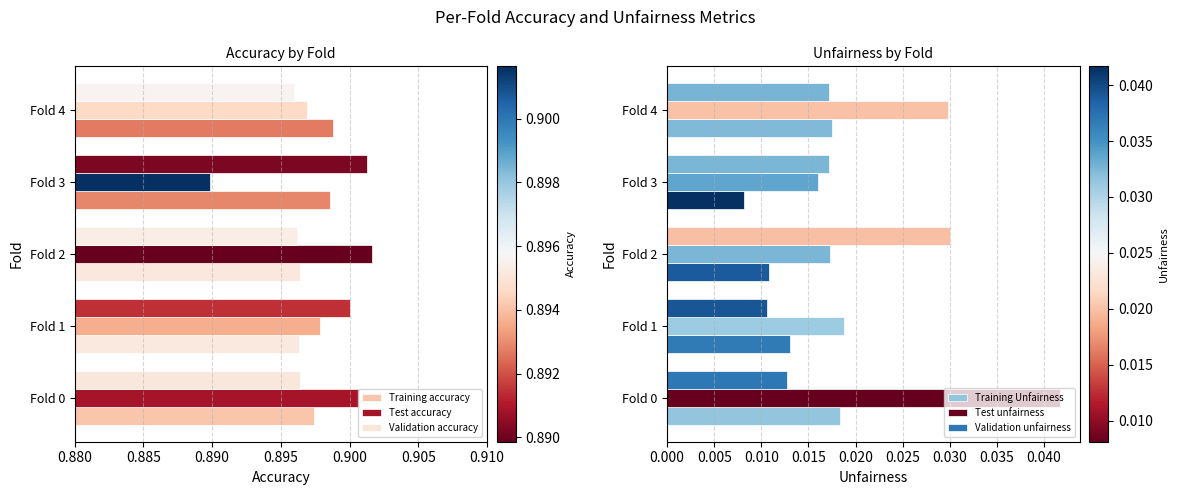

What is the sum of the Test accuracy values at Fold 4 and Fold 2?

1.8